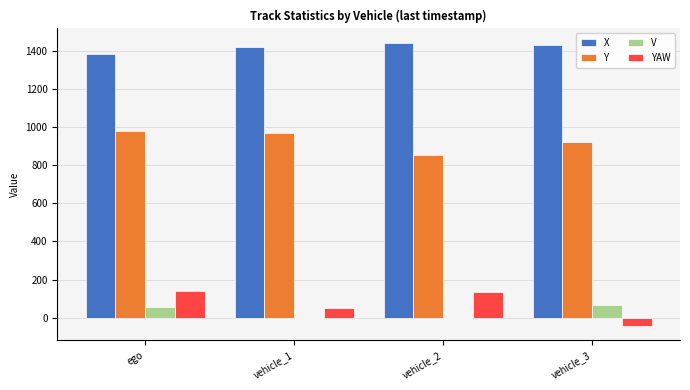

What is the sum of all X values?

5674.4